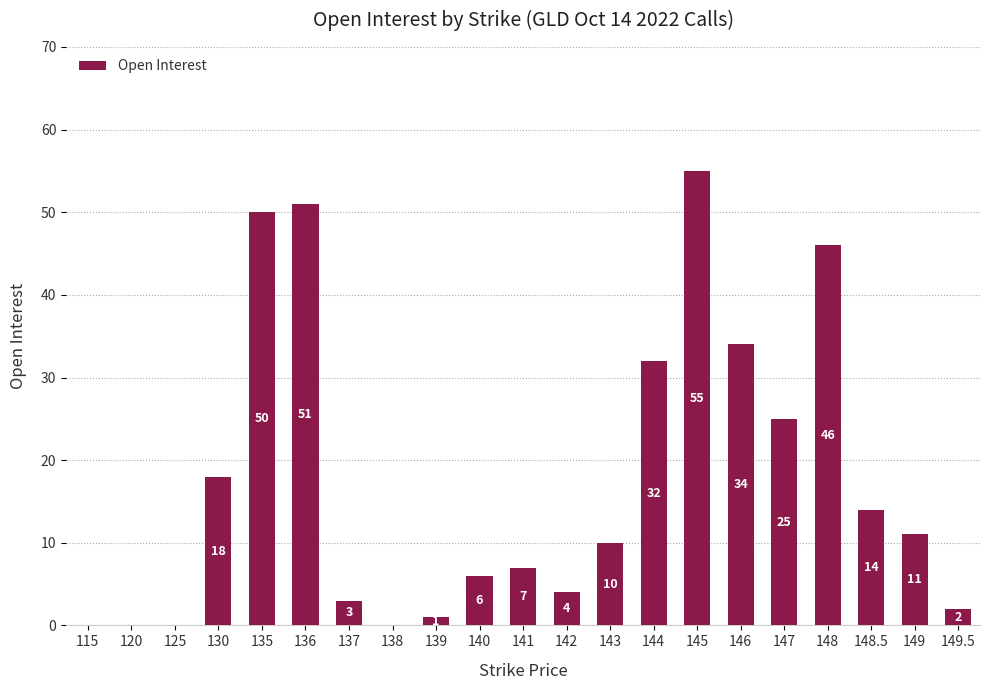

What is the average value?

18